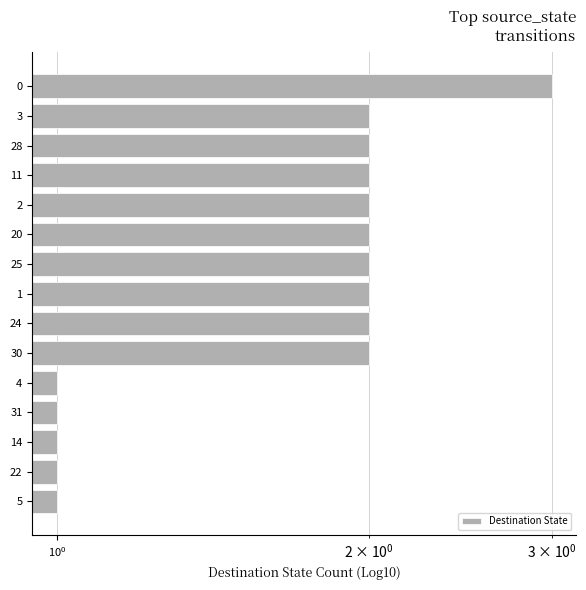

How many values are between 1 and 2?

14